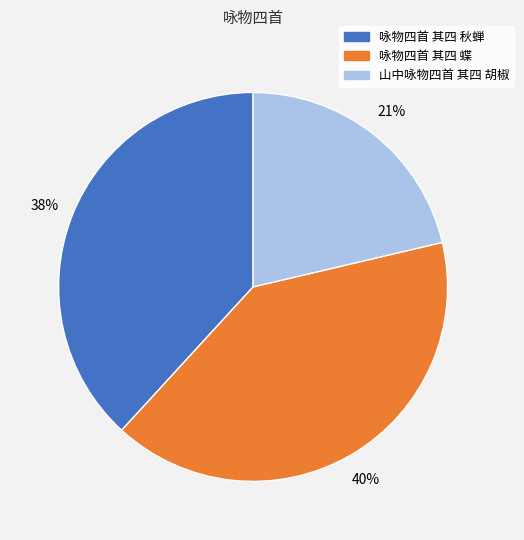

To the nearest percent, what is the combined percentage of 咏物四首 其四 秋蝉 and 咏物四首 其四 蝶?

79%